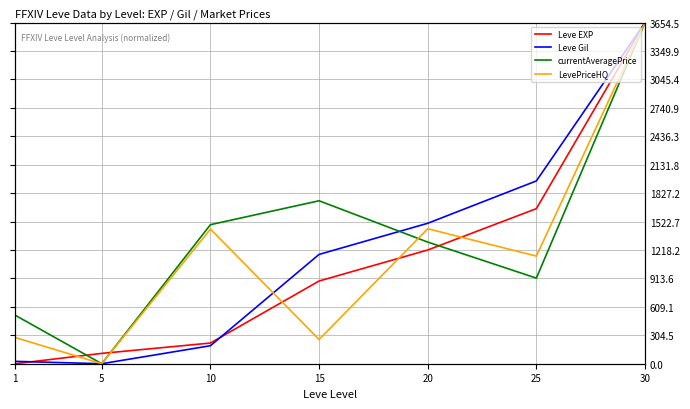

Where does the LevePriceHQ series first go above 1153?

10